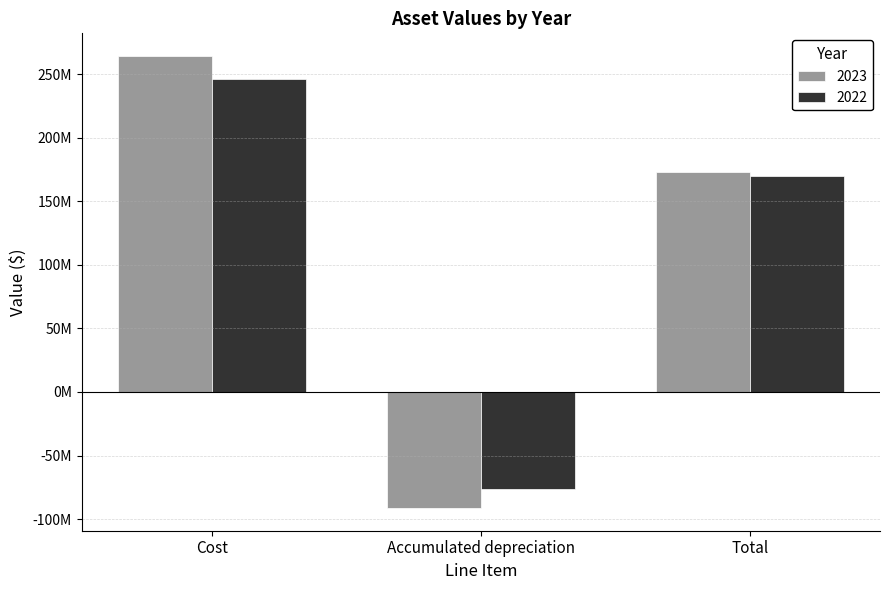

What value does the 2022 series have at Cost?

245767010